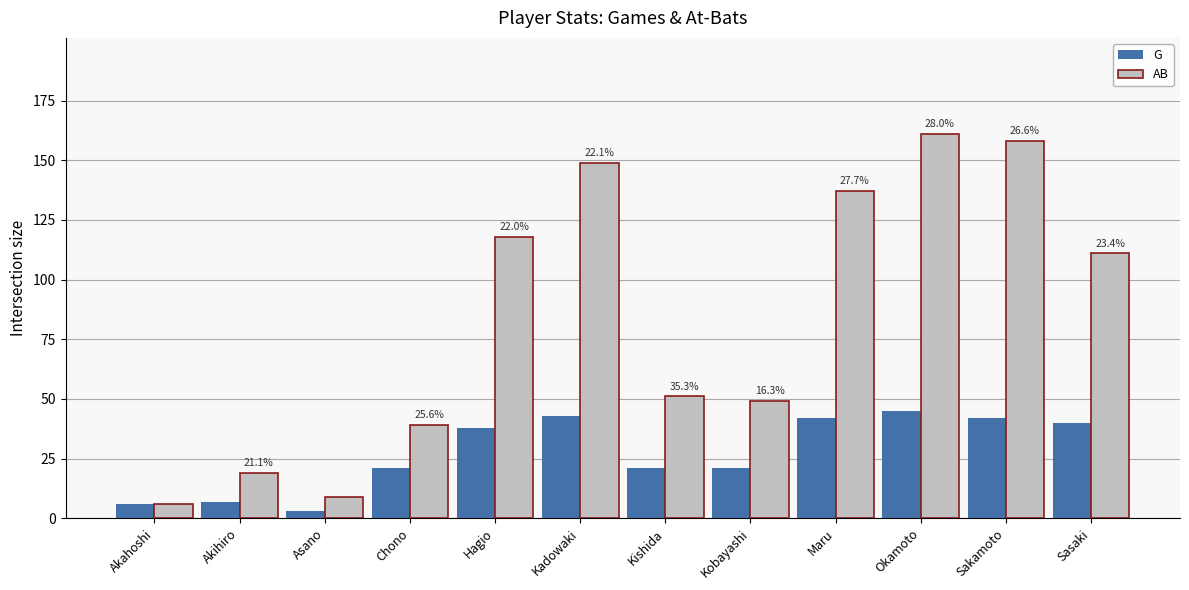

Between Kishida and Okamoto, which series saw the biggest shift?

AB